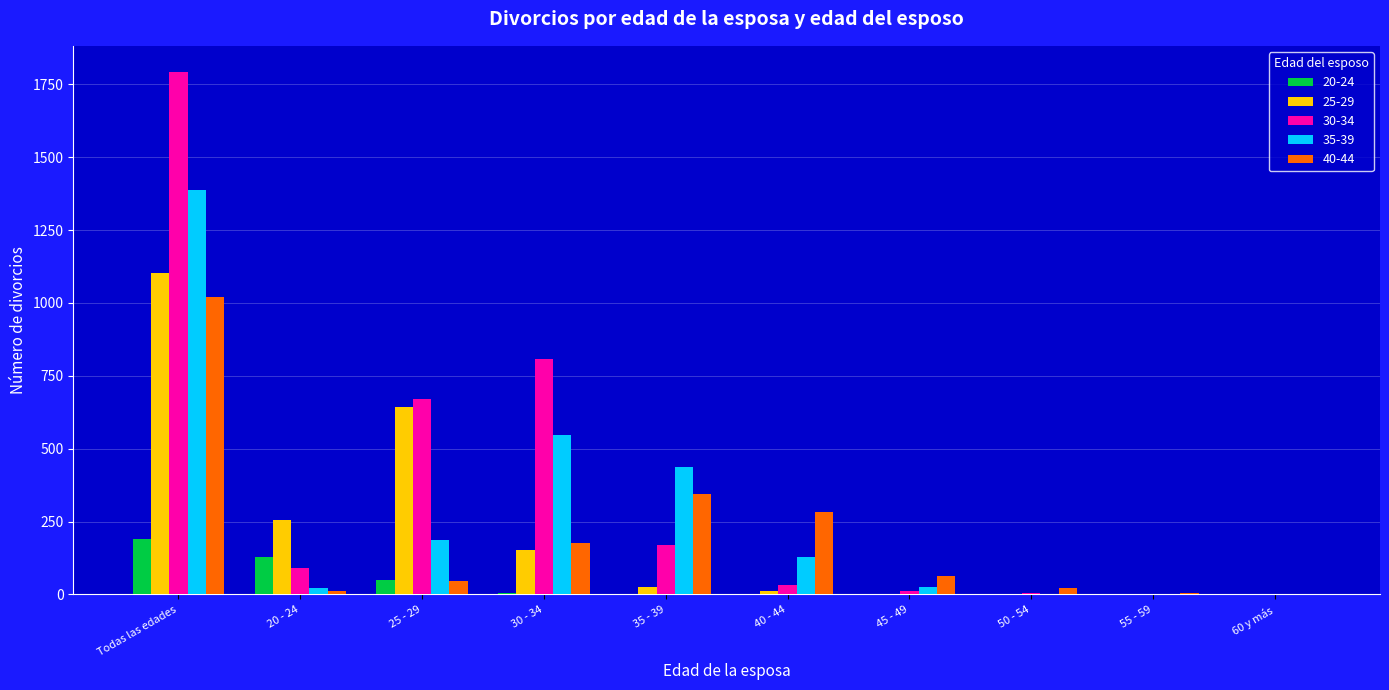

The value of 20-24 at Todas las edades is 263. True or false?

False